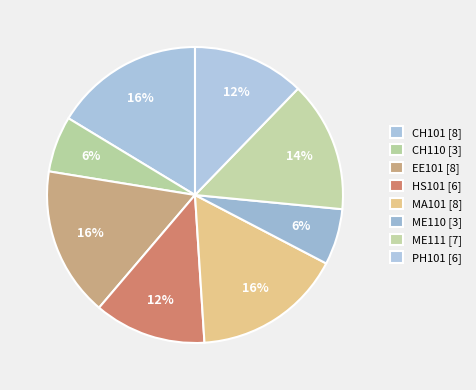

To the nearest percent, what percentage of the pie is EE101?

16%